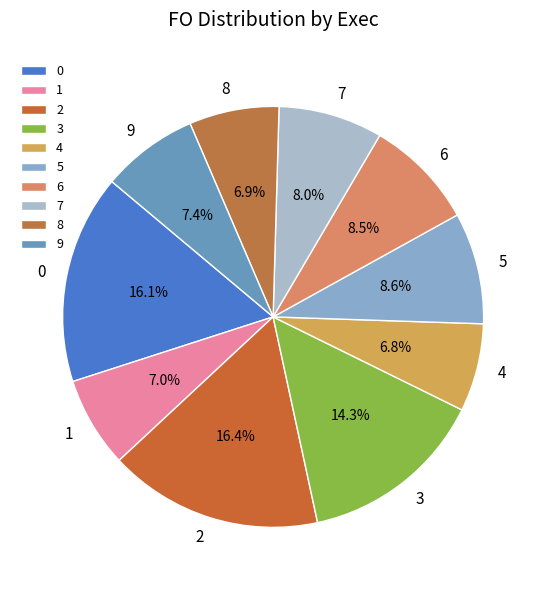

The 0 slice represents 16% of the pie. True or false?

True